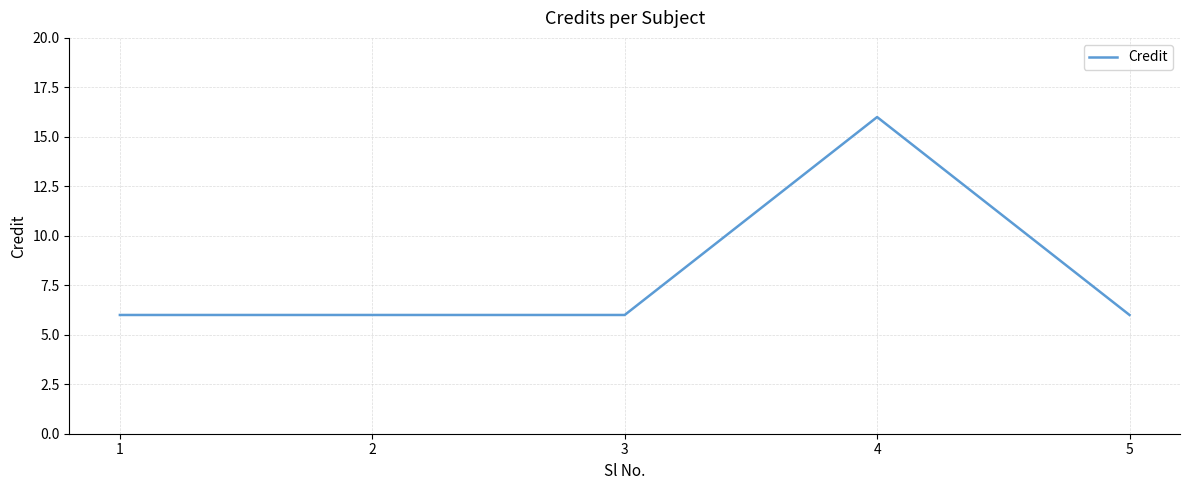

Reading right to left, transcribe all the data shown in this chart.

6	16	6	6	6